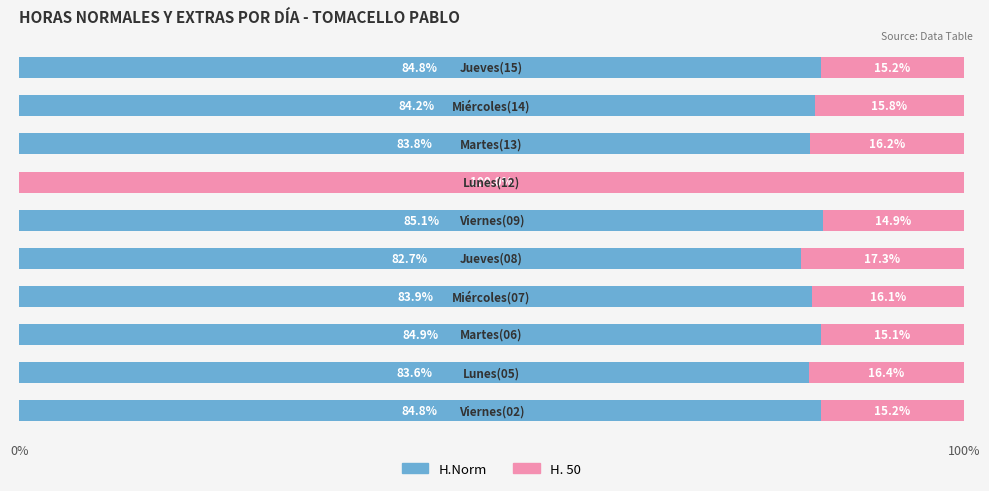

What is the maximum value for H.Norm?

85.1